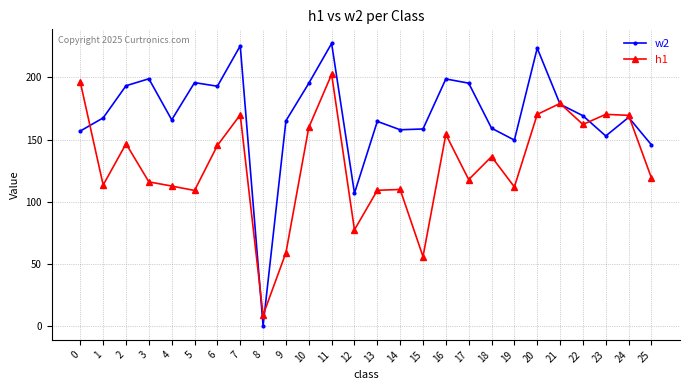

Which series has the widest spread of values?

w2